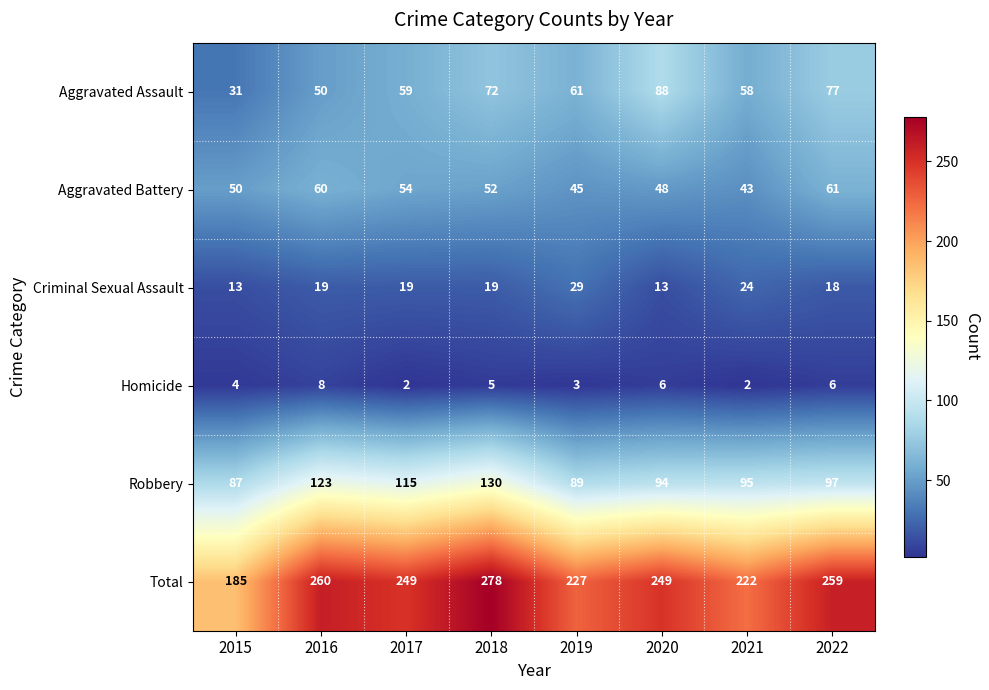

The value of Homicide at 2016 is 8. True or false?

True